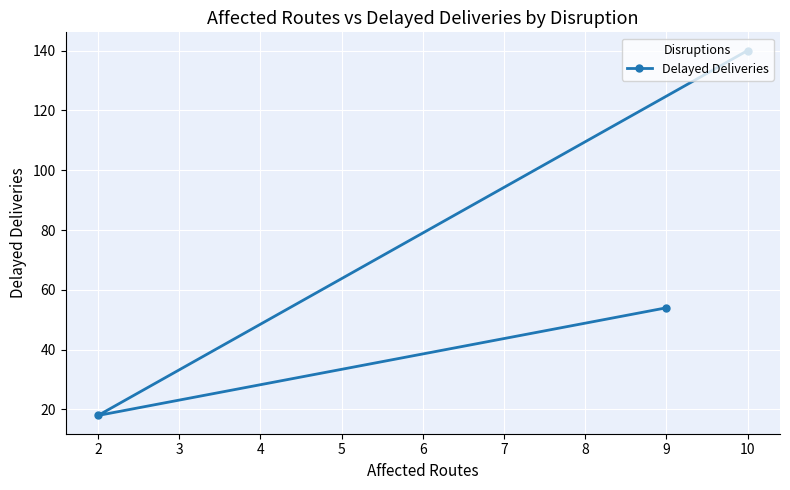

Is this an area chart (filled region under the line)?

No